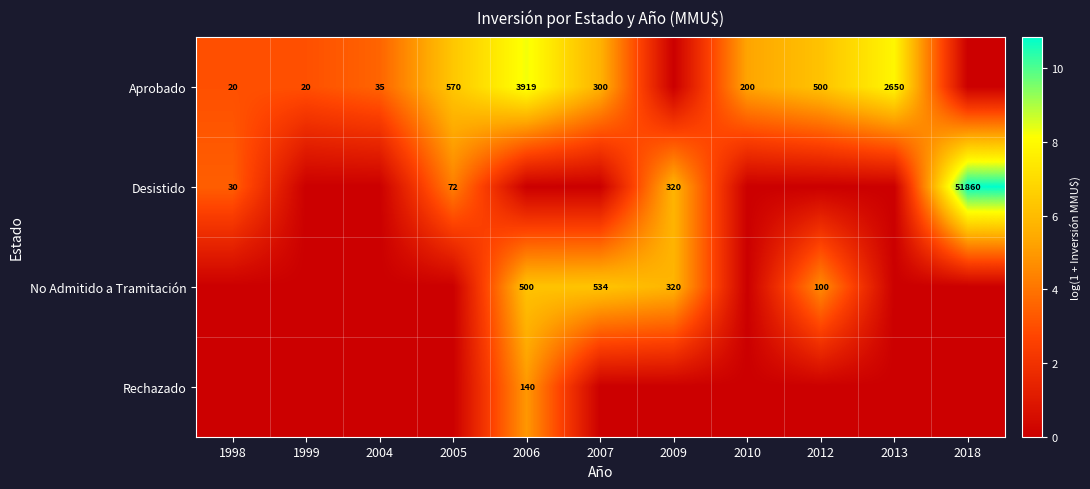

Between 2018 and 2007, which is larger?

2007